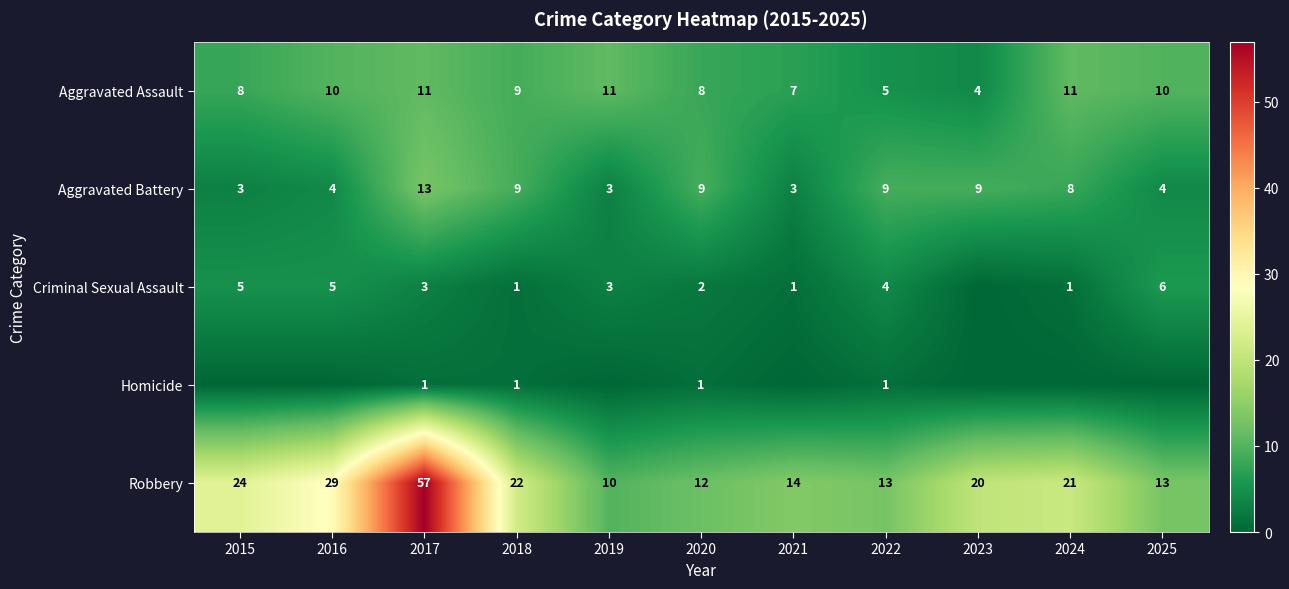

What is the average value of the Aggravated Battery series?

7